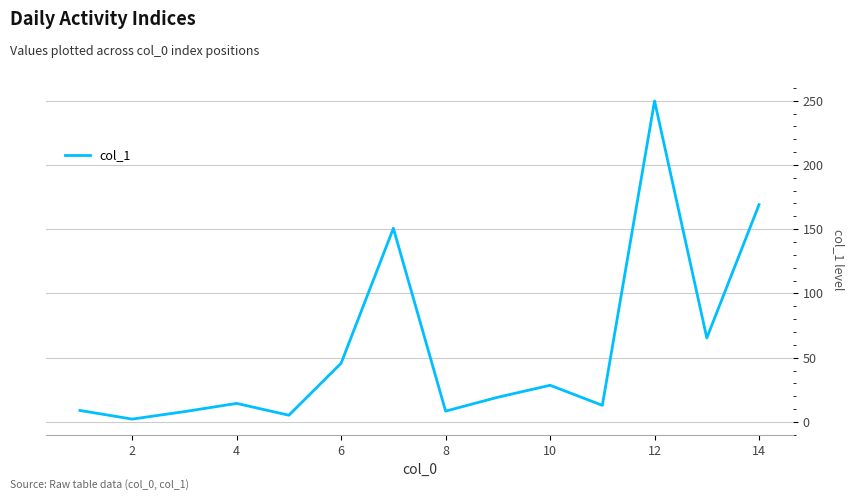

What is the greatest value displayed?

249.8